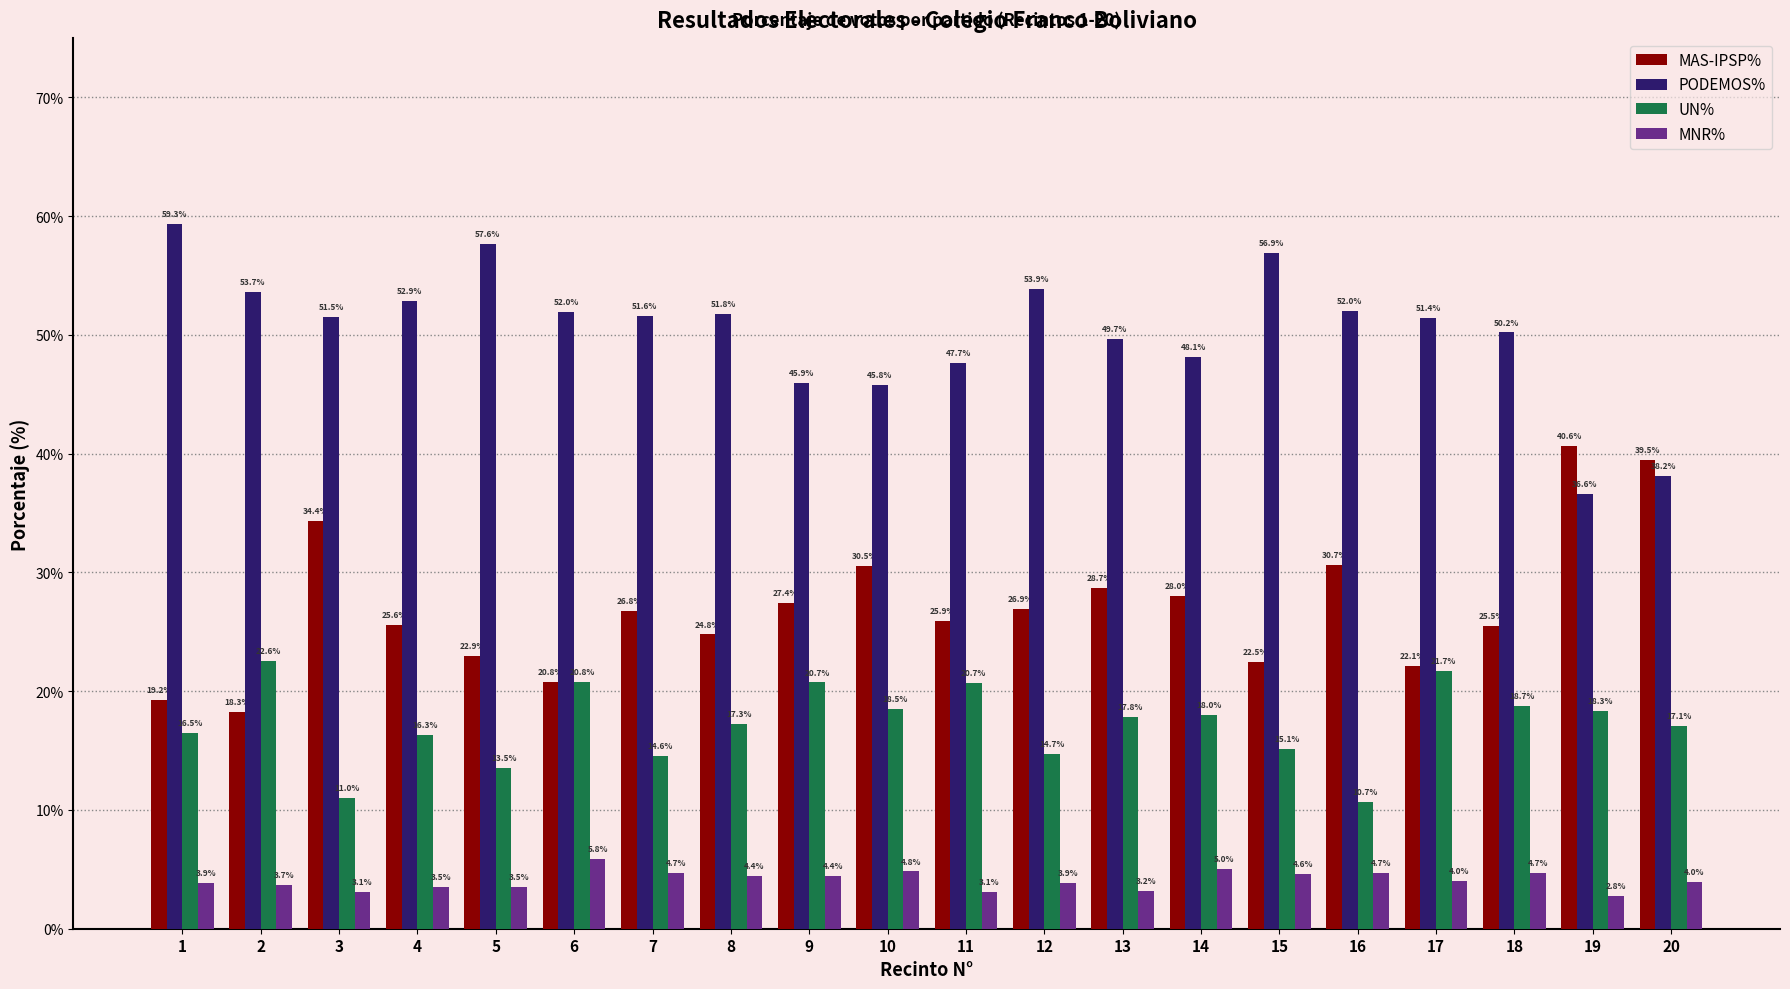

At which label does UN% first exceed 17?

2